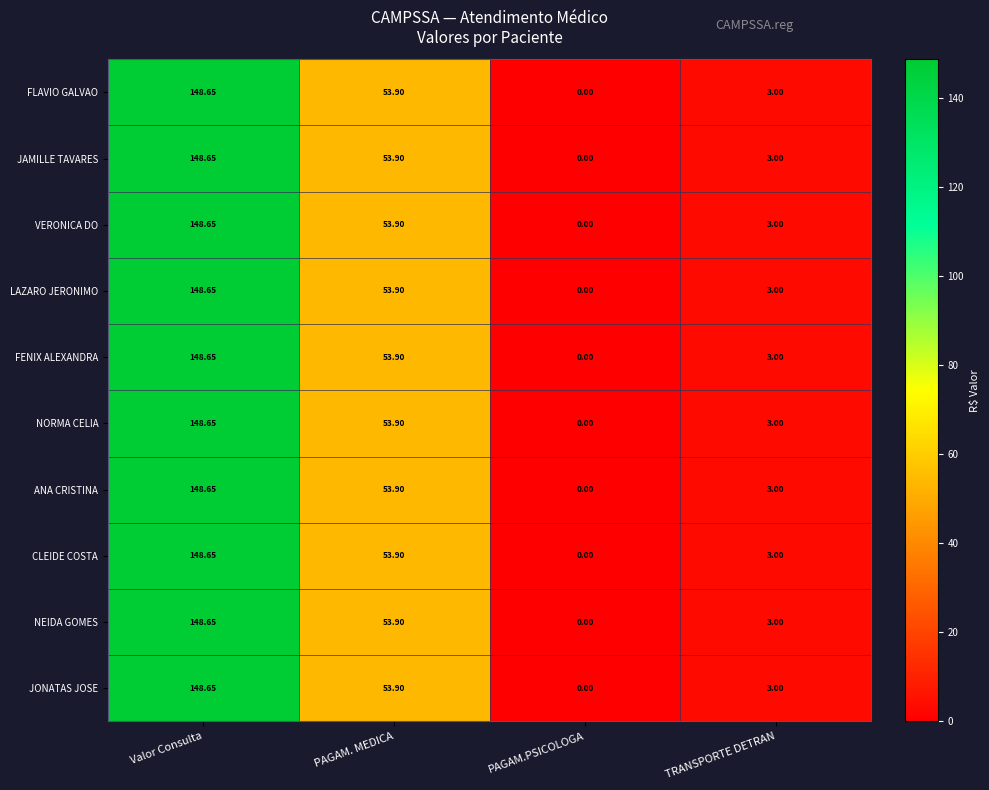

How many series are shown in this chart?

10